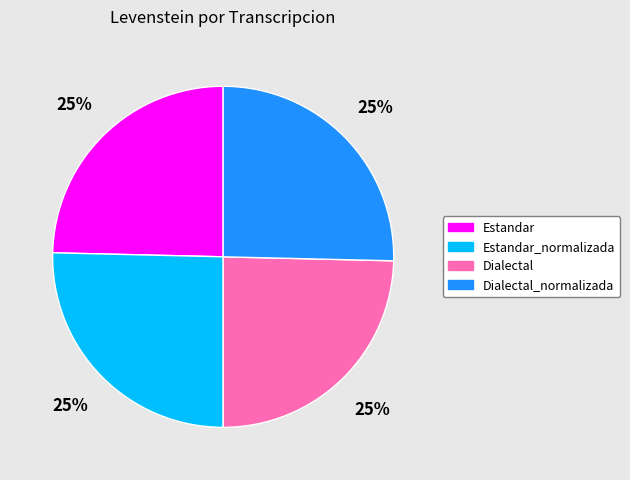

To the nearest percent, what percentage of the pie is Estandar?

25%